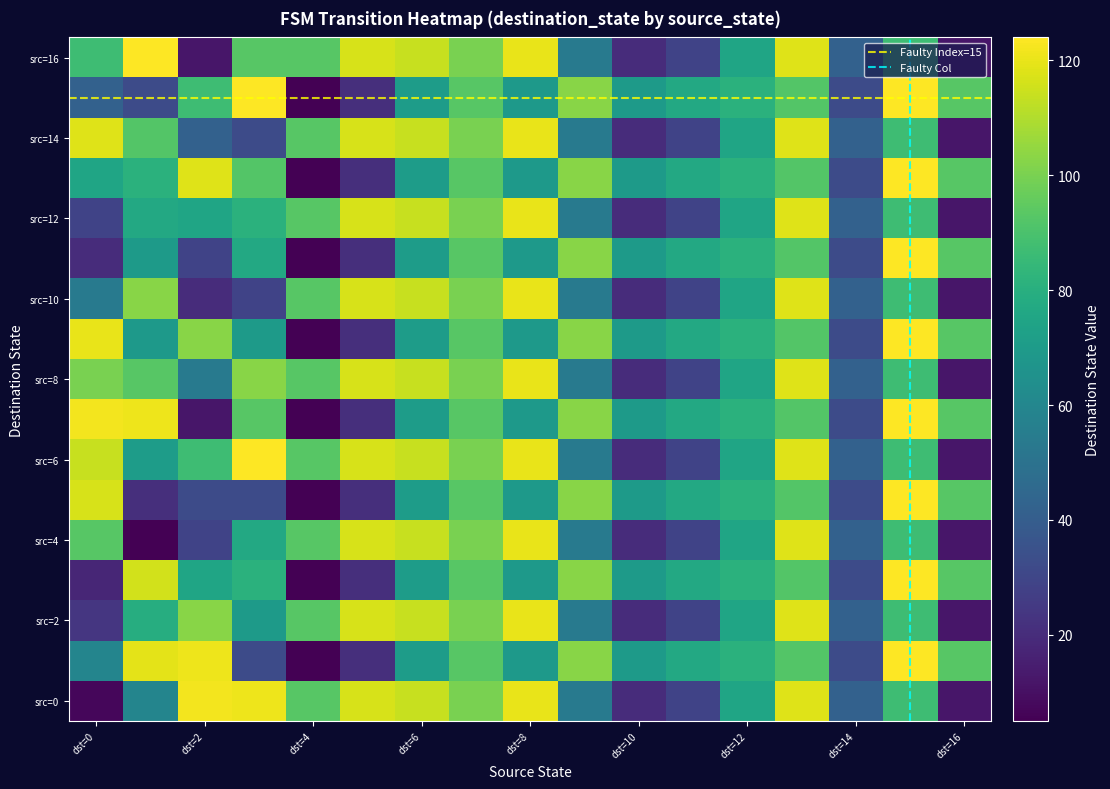

At which category is the sum across all series the highest?

13